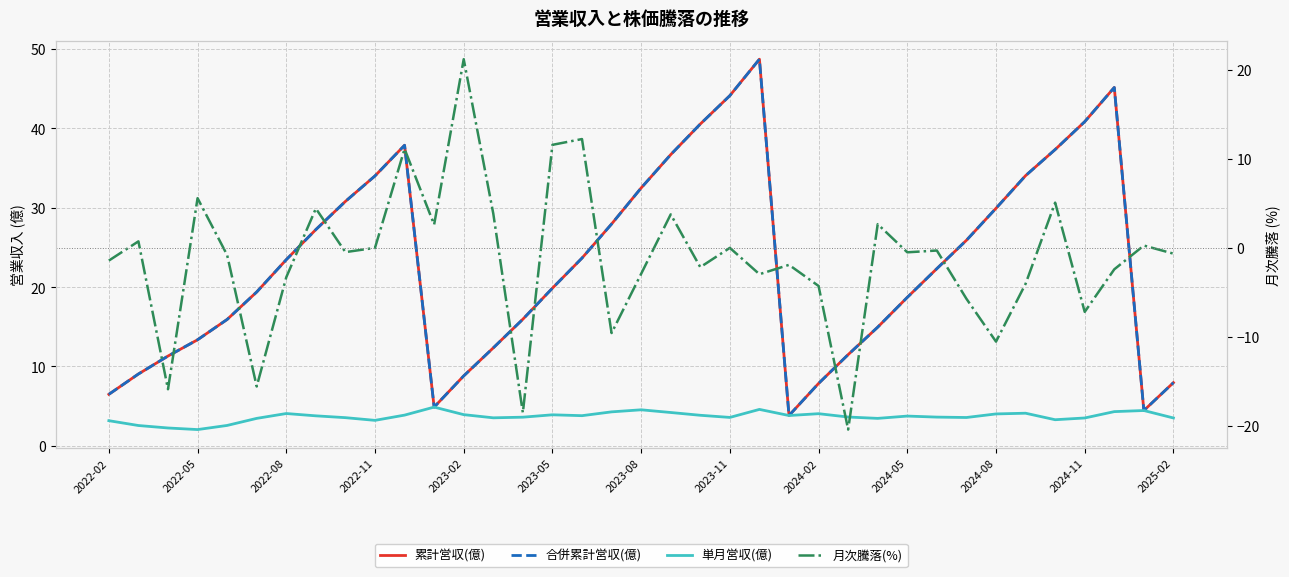

Count the number of data series in this chart.

4